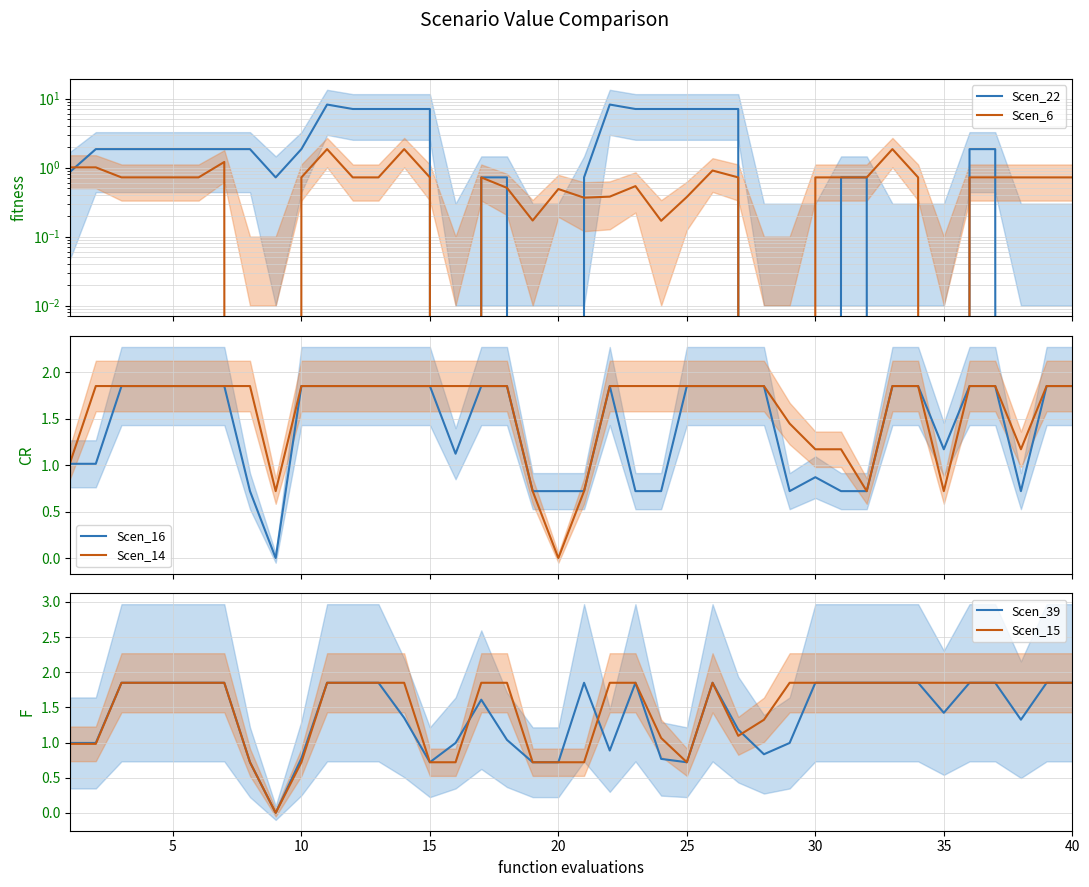

At how many categories does at least one series exceed 6?

11